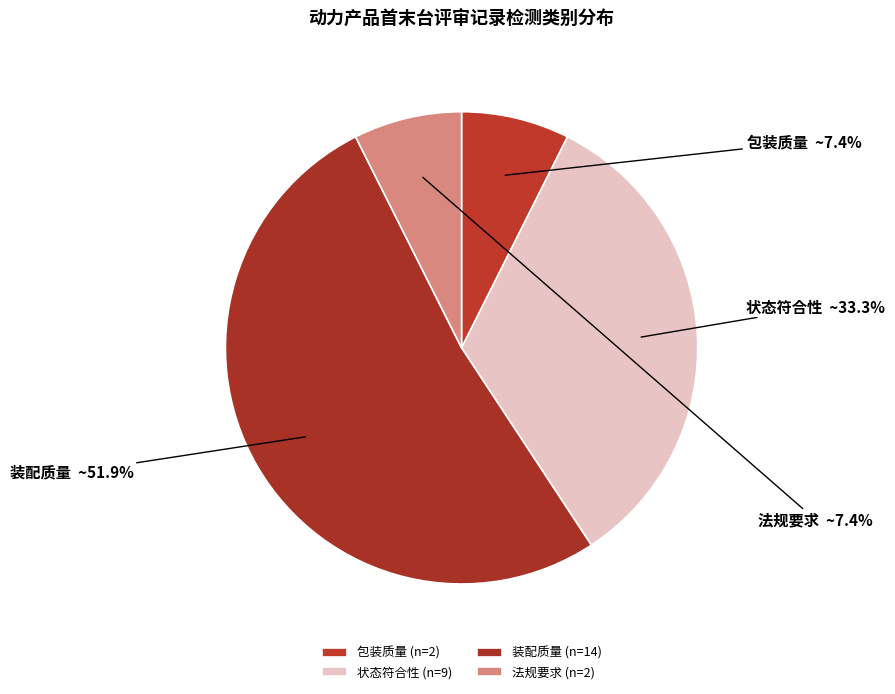

Combined, what portion of the pie is 状态符合性 and 装配质量?

85.2%